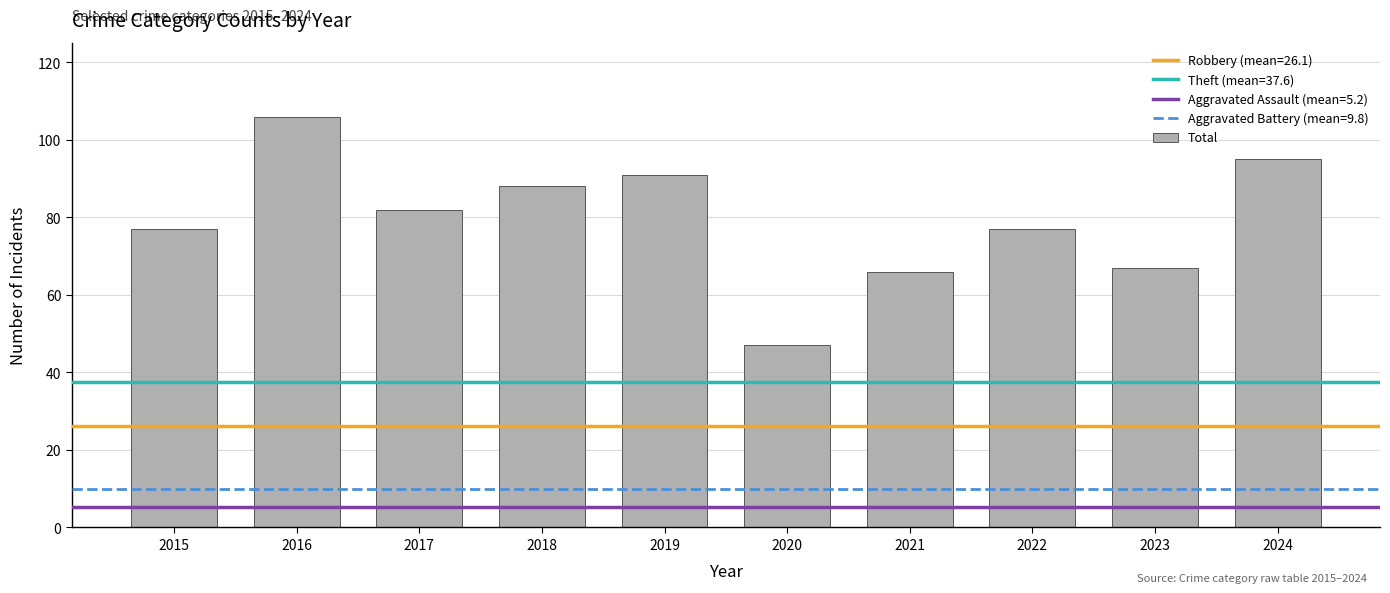

What is the maximum value shown in the chart?

106